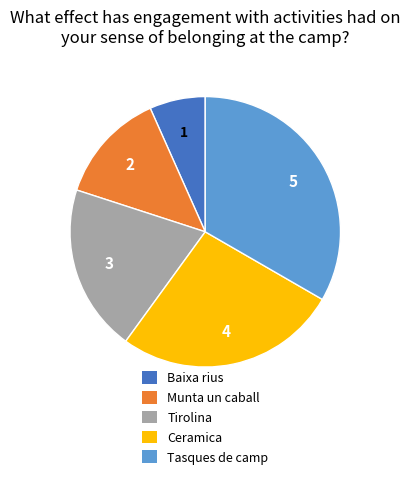

Is the sum of Baixa rius and Tirolina greater than half?

No